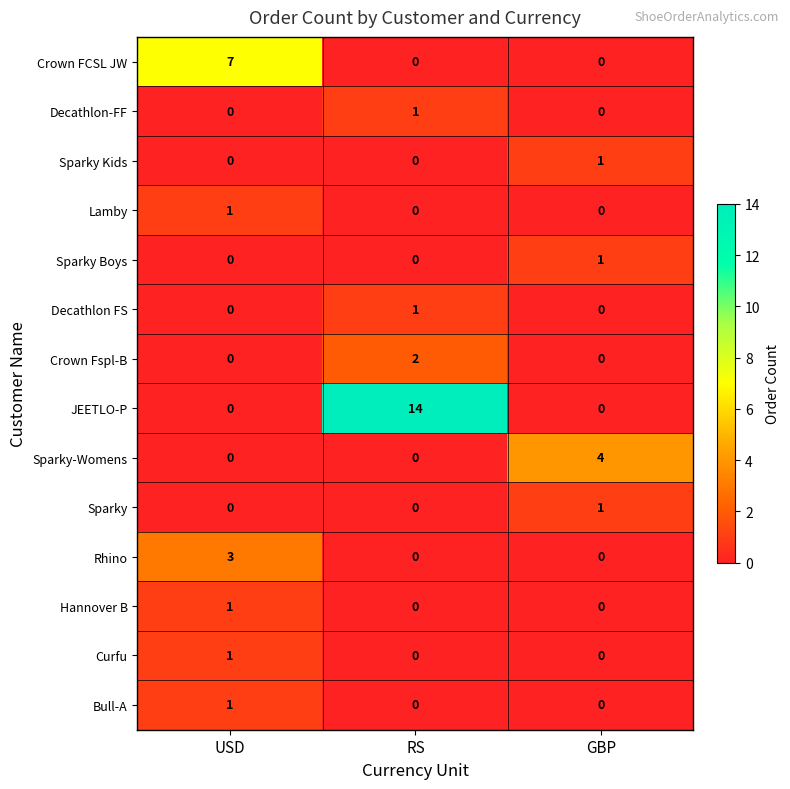

Which series has the widest spread of values?

JEETLO-P